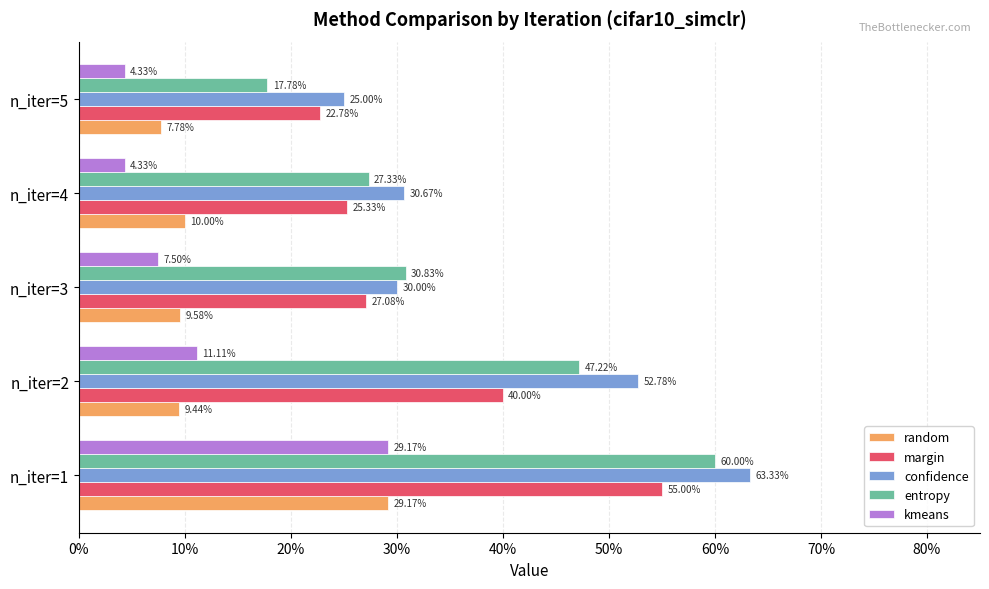

Reading left to right, extract all data points from this chart.

random: 0%=0.3	10%=0.1	20%=0.1	30%=0.1	40%=0.1
margin: 0%=0.6	10%=0.4	20%=0.3	30%=0.3	40%=0.2
confidence: 0%=0.6	10%=0.5	20%=0.3	30%=0.3	40%=0.2
entropy: 0%=0.6	10%=0.5	20%=0.3	30%=0.3	40%=0.2
kmeans: 0%=0.3	10%=0.1	20%=0.1	30%=0.0	40%=0.0